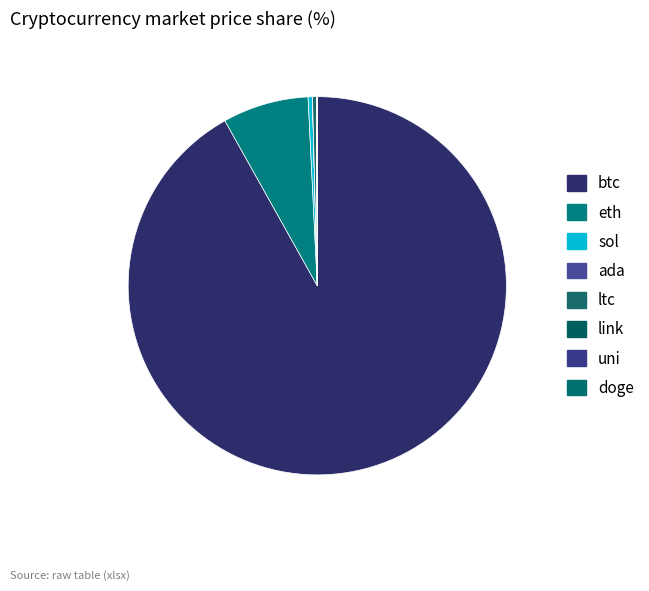

Which slice is the smallest?

doge